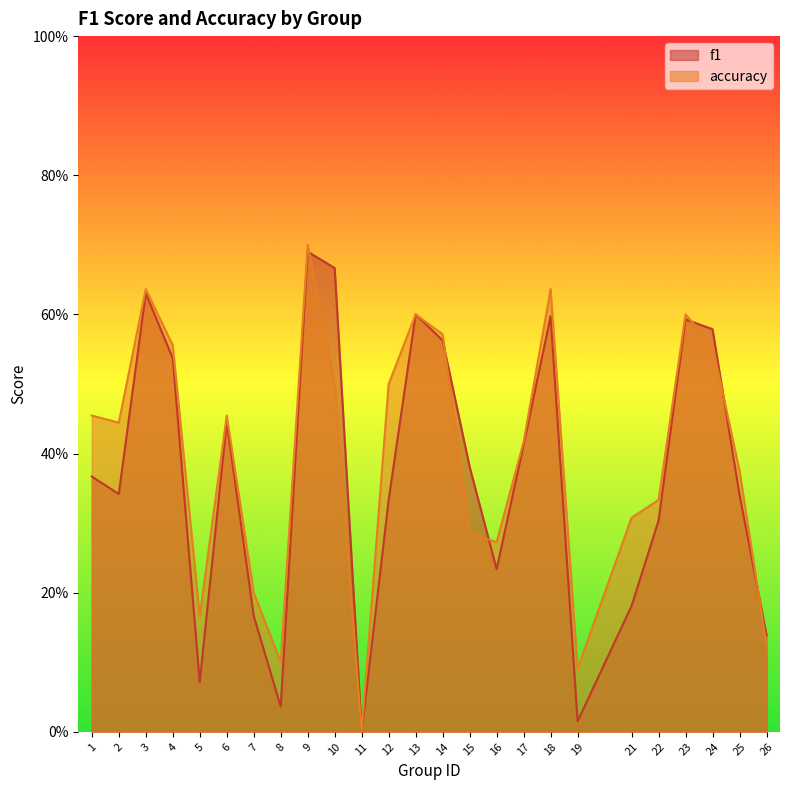

List the series in order of their overall mean, lowest first.

f1, accuracy